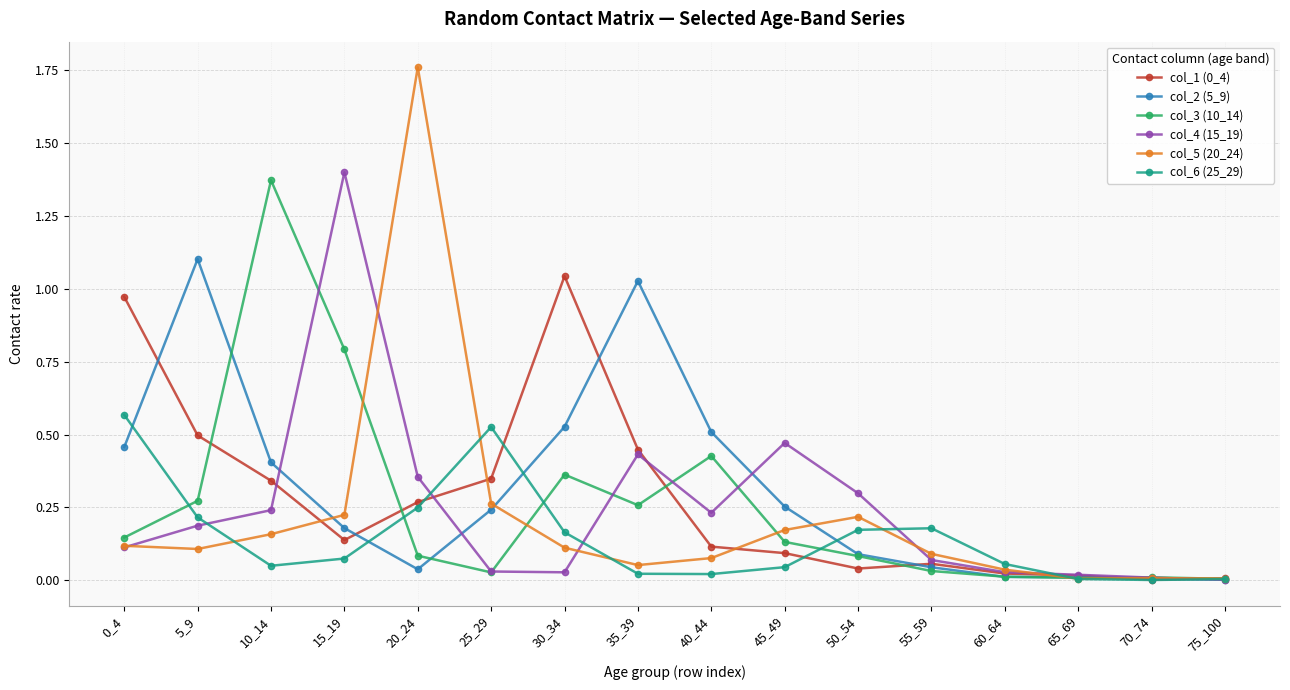

Is this an area chart (filled region under the line)?

No